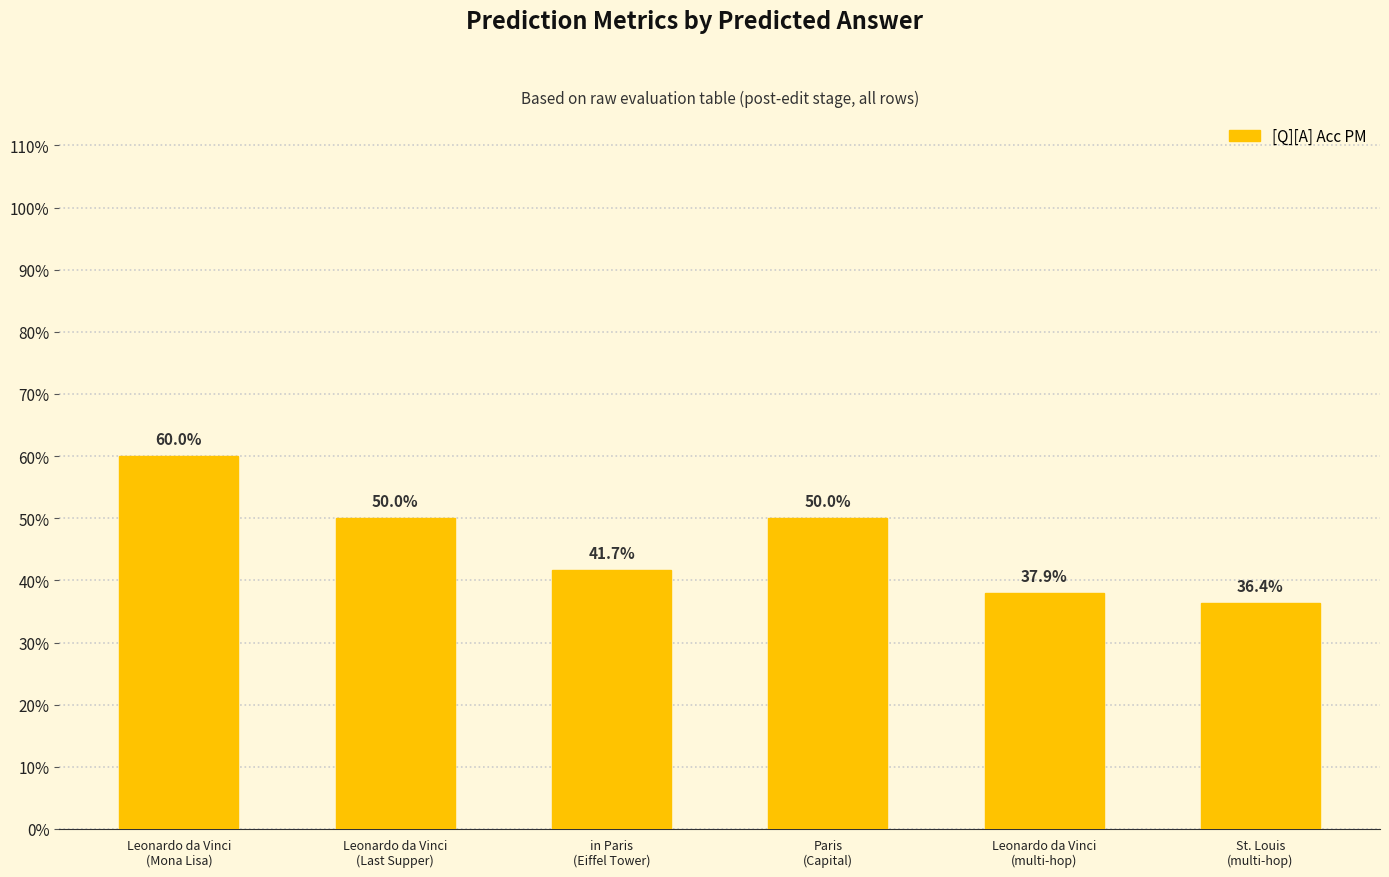

List the labels in order of value, smallest first.

St. Louis
(multi-hop), Leonardo da Vinci
(multi-hop), in Paris
(Eiffel Tower), Leonardo da Vinci
(Last Supper), Paris
(Capital), Leonardo da Vinci
(Mona Lisa)